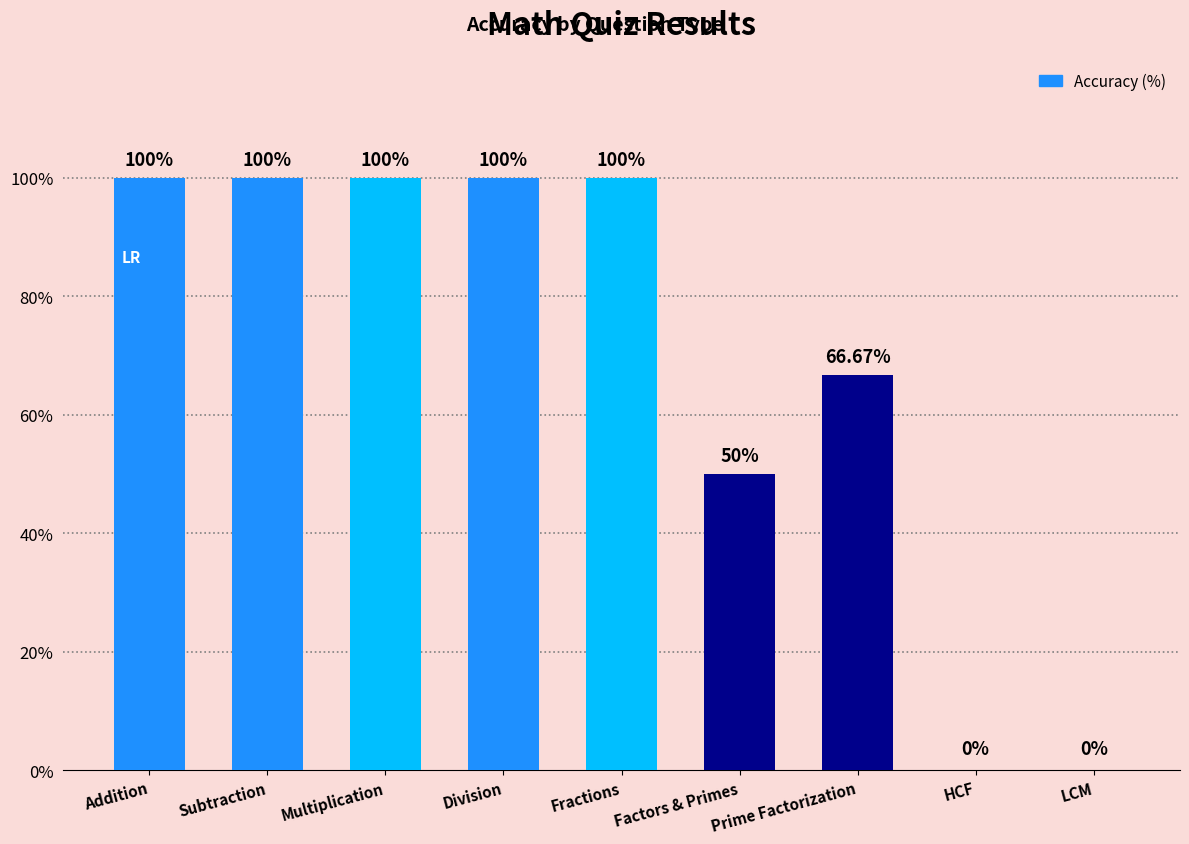

Reading right to left, list all the values displayed in this chart.

LCM=0.0	HCF=0.0	Prime Factorization=66.7	Factors & Primes=50.0	Fractions=100.0	Division=100.0	Multiplication=100.0	Subtraction=100.0	Addition=100.0